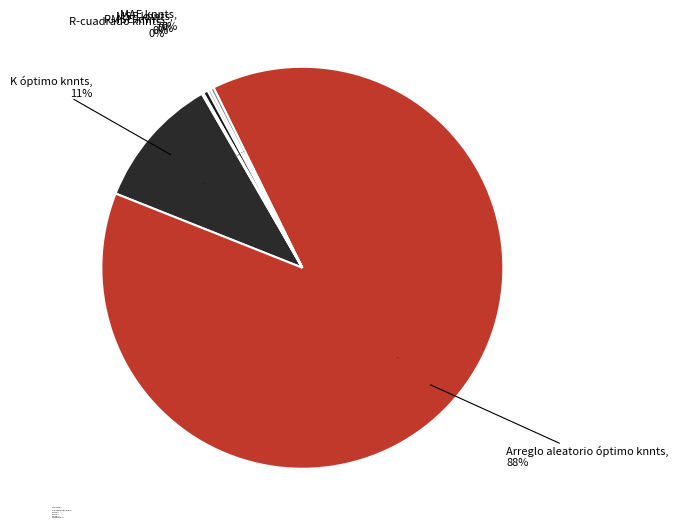

How many segments does this pie chart have?

6